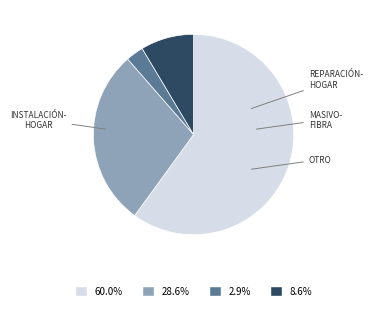

Is there a majority slice in this chart?

Yes